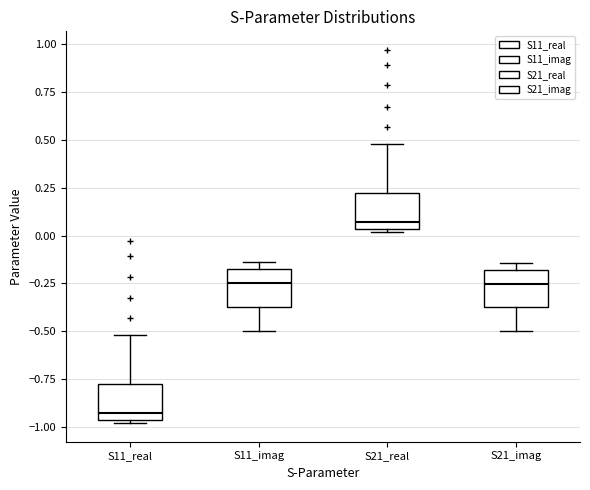

Which box's median line is the lowest?

S11_real